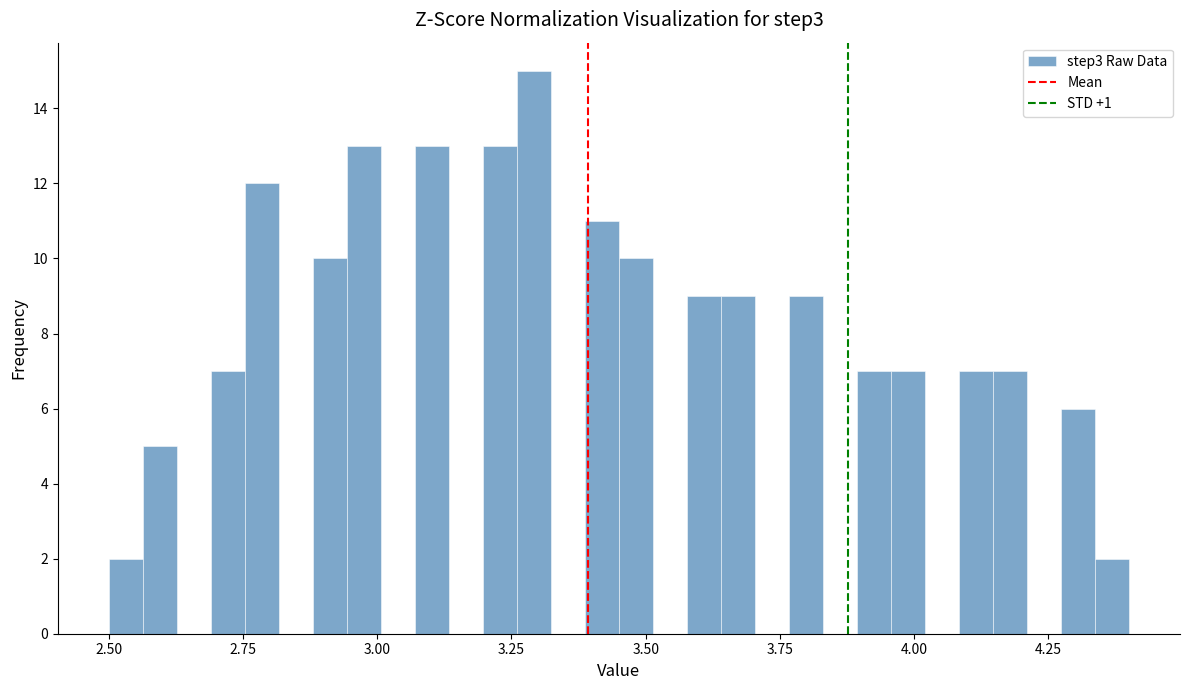

Around what value on the x-axis is the tallest bar? Give the approximate position of its centre, as read against the axis.

3.30